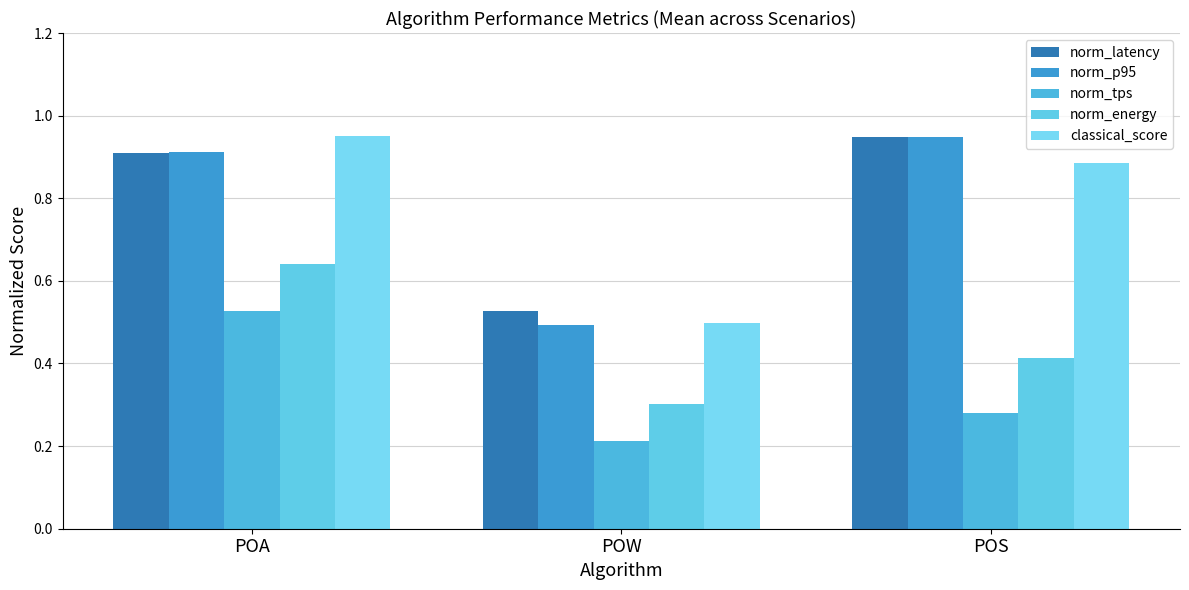

What is the value of the norm_p95 bar at the 3rd from the left?

0.9